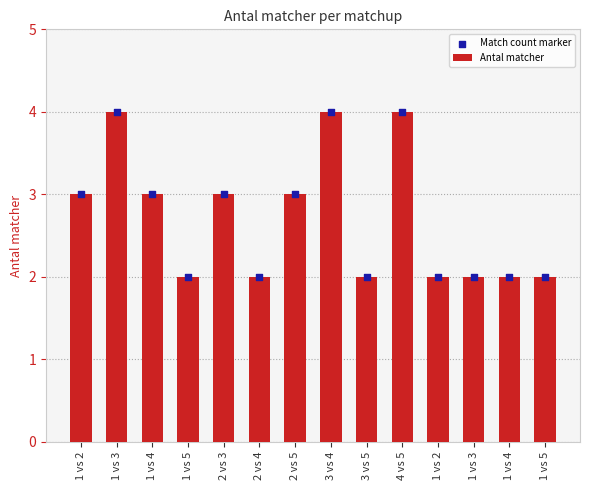

Which series has the largest total across all categories?

Antal matcher